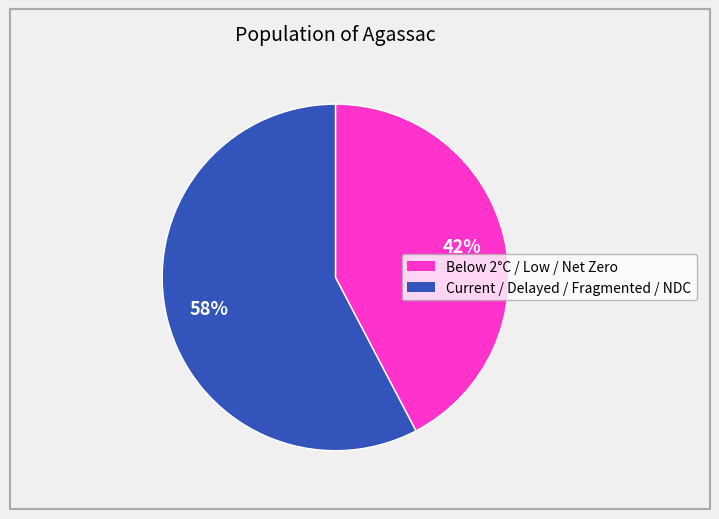

How many segments does this pie chart have?

2